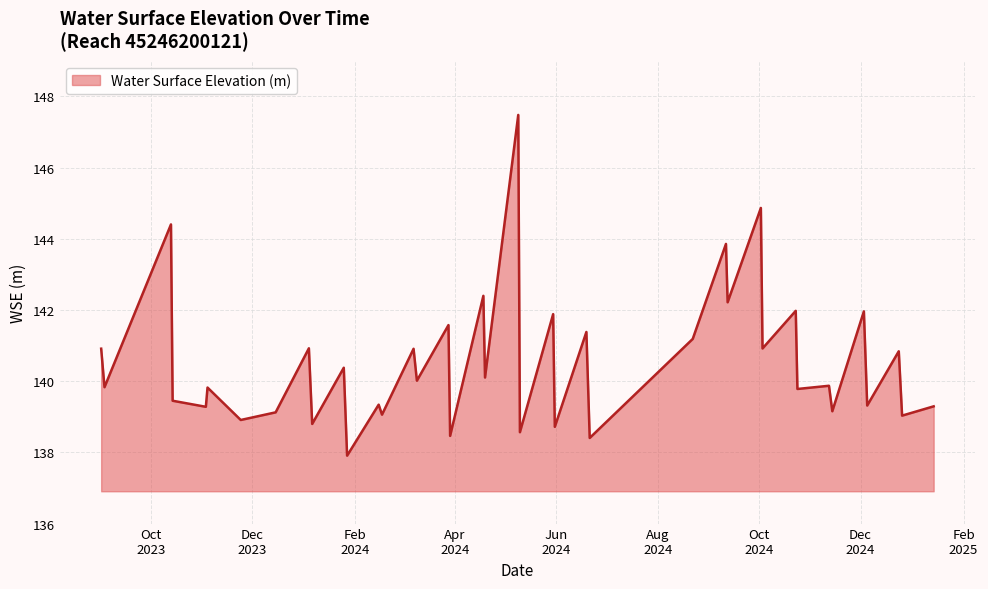

What is the minimum value shown in the chart?

137.9